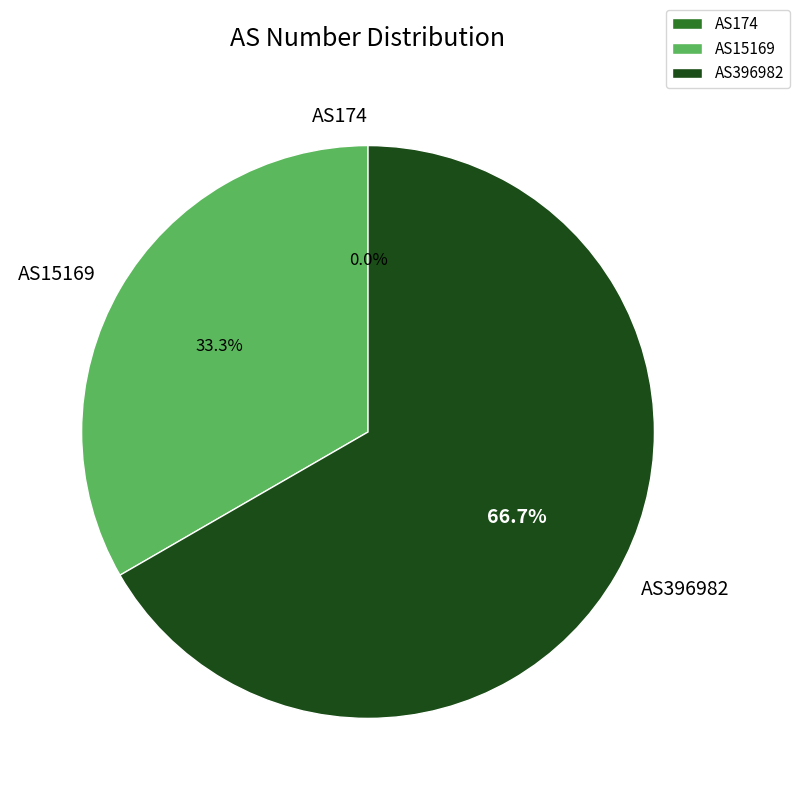

Which has a higher value, AS15169 or AS396982?

AS396982